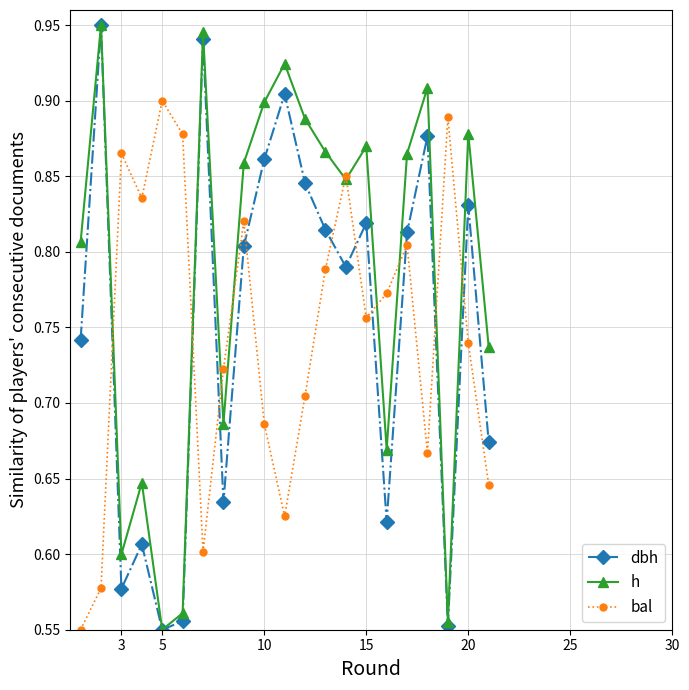

At how many categories does at least one series exceed 0?

21